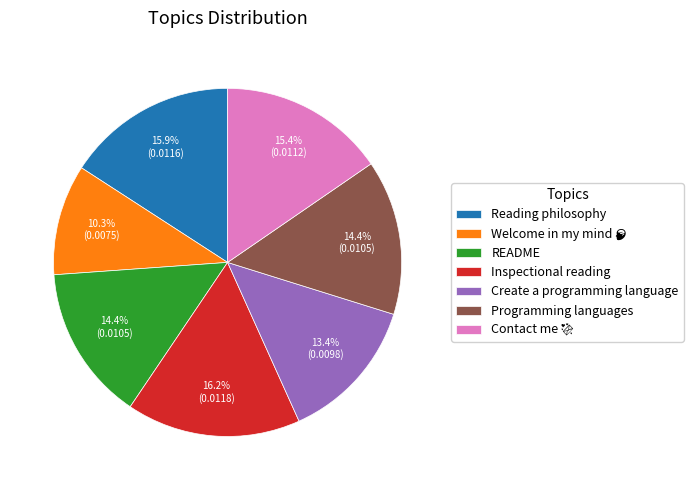

To the nearest percent, what percentage of the pie is Inspectional reading?

16%